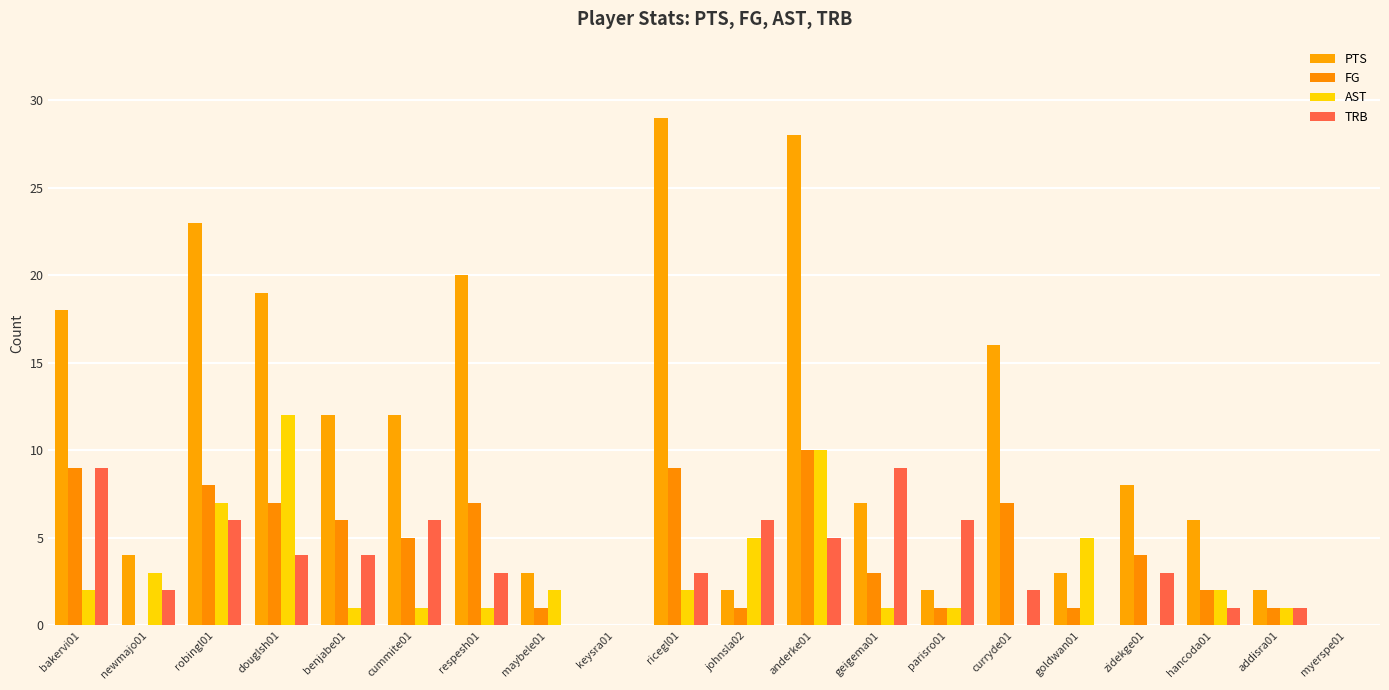

What are all the series names shown in the legend?

PTS, FG, AST, TRB